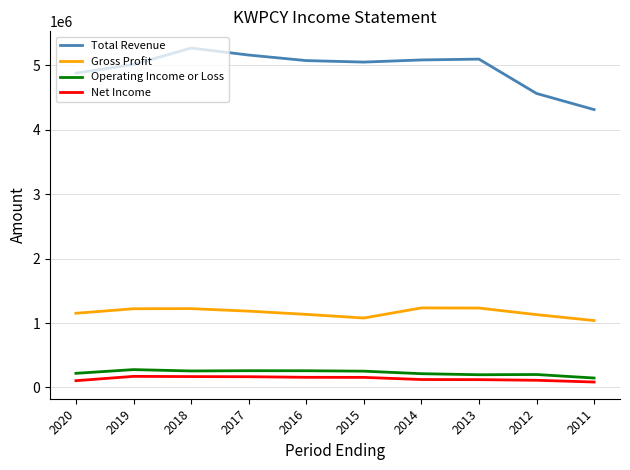

What is the total value across all series at 2015?

6538700